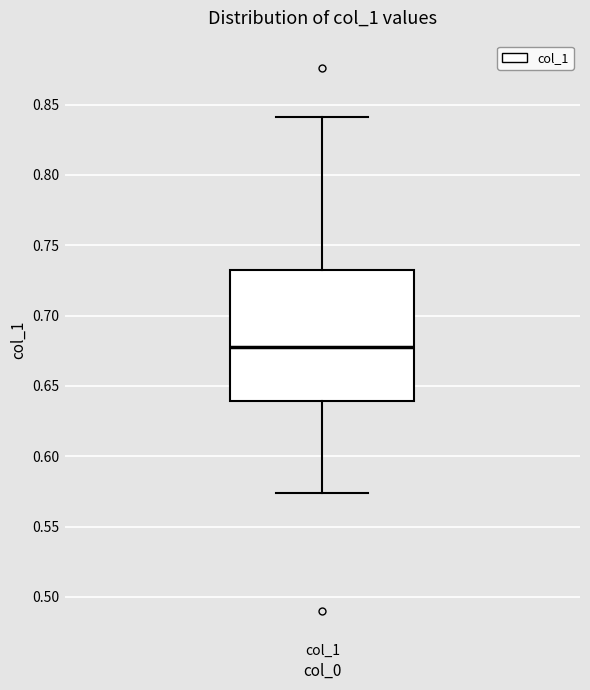

Read this box plot against the y-axis: the position of the median line, the range covered by the box, and the ends of both whiskers. The values are not printed on the chart, so give them approximately, as read against the axis.

median 0.680, box 0.640 to 0.730, whiskers 0.575 to 0.840